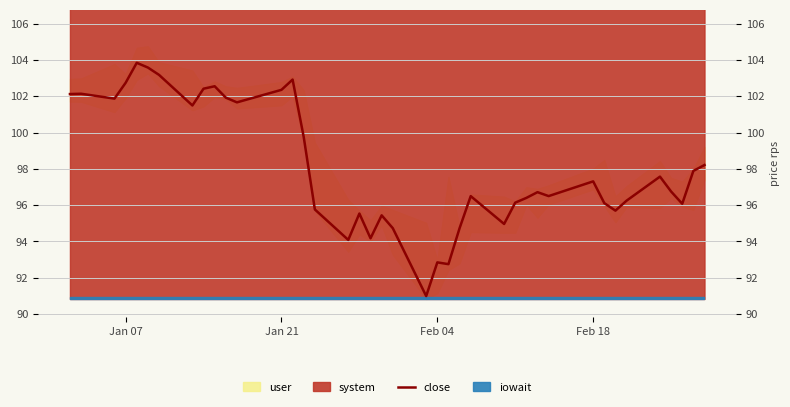

How many points are lower than both their immediate neighbors (excluding endpoints)?

11